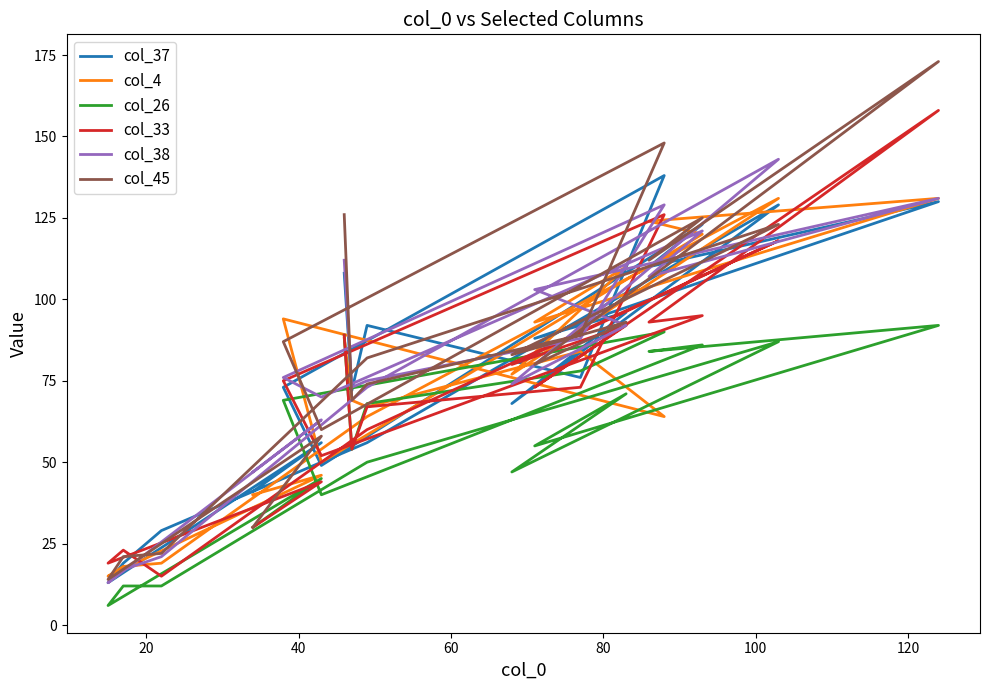

What is the sum of the col_38 values at 80 and 120?

199